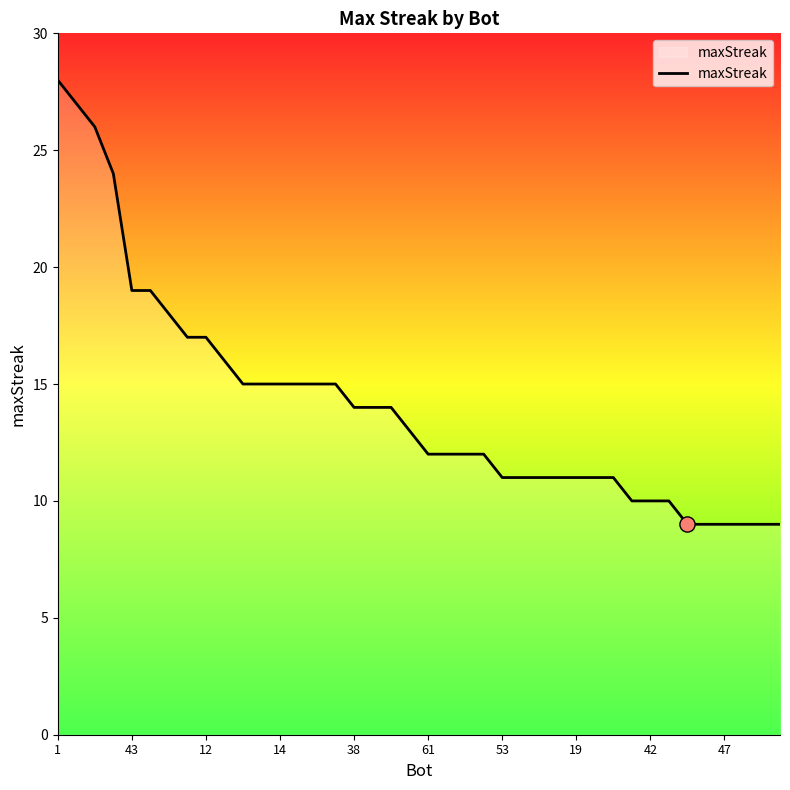

What is the maximum value shown in the chart?

28